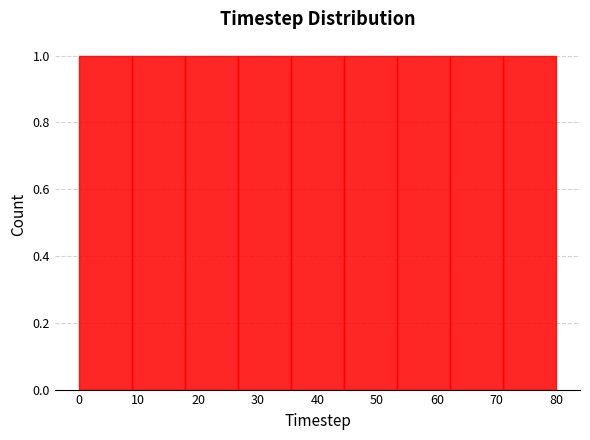

Reading left to right, list every bar in this chart as the range it spans on the x-axis followed by its height. Neither the bar edges nor the heights are printed on the chart, so give them approximately, as read against the axes.

0 to 9: 1
9 to 18: 1
18 to 27: 1
27 to 36: 1
36 to 44: 1
44 to 53: 1
53 to 62: 1
62 to 71: 1
71 to 80: 1